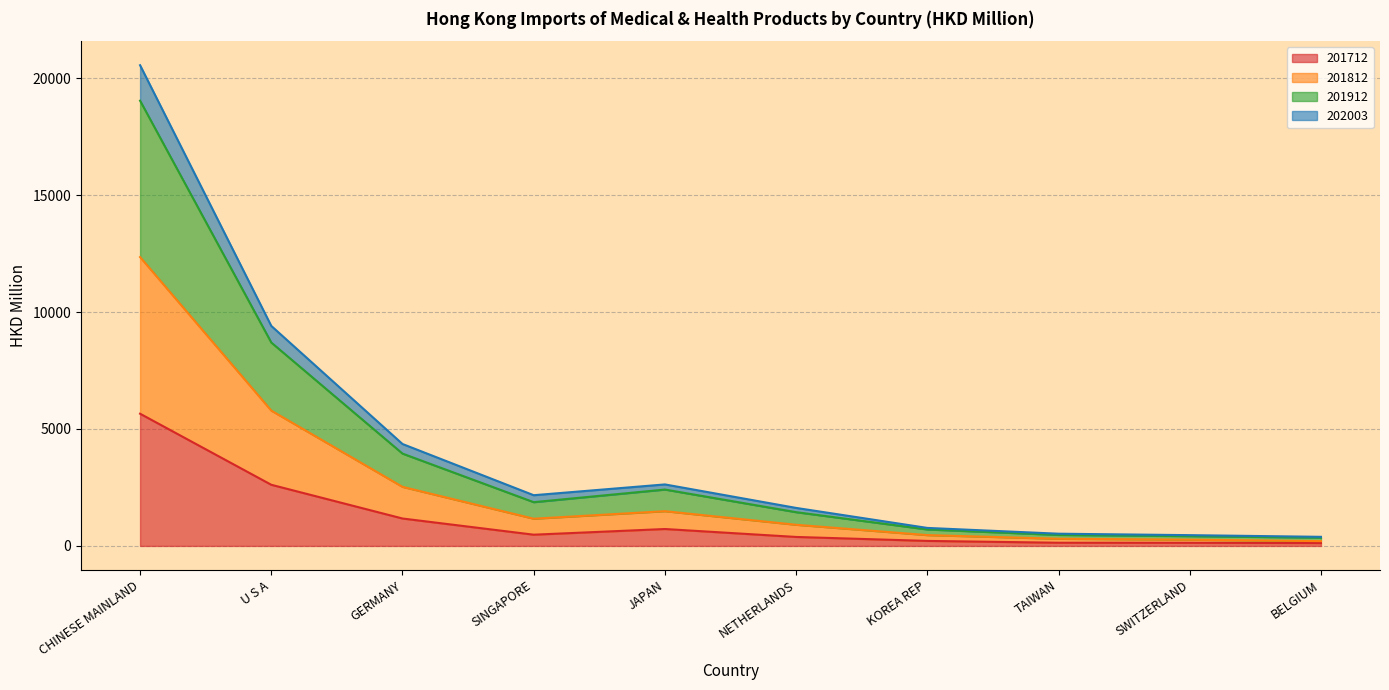

At which category is the sum across all series the highest?

CHINESE MAINLAND